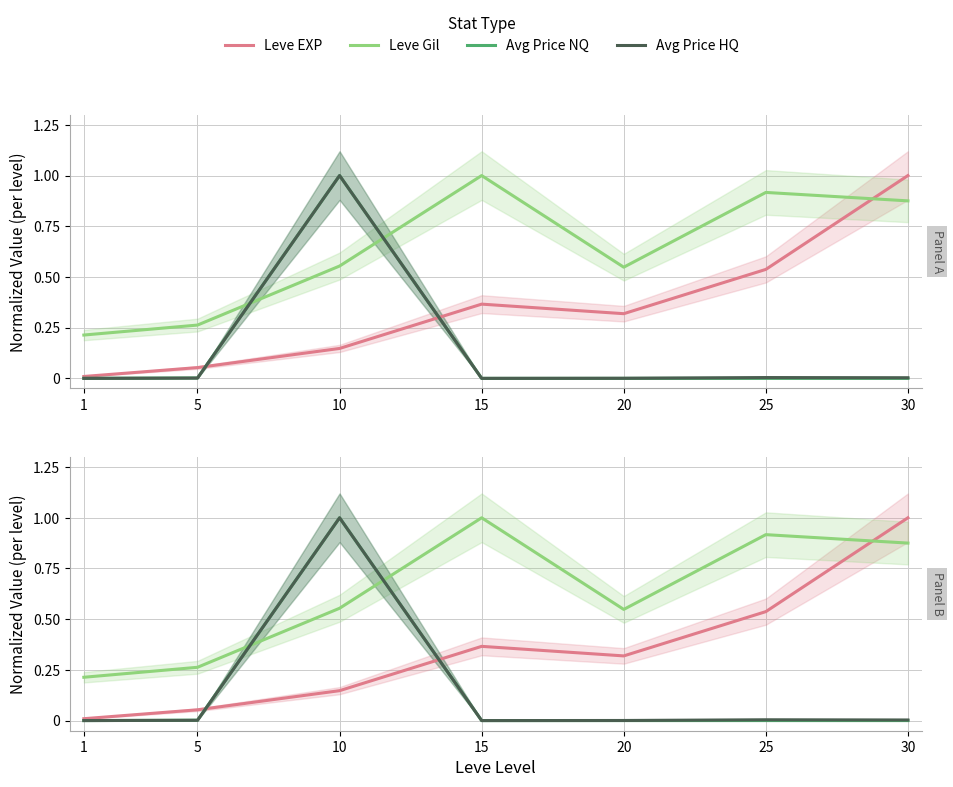

How many lines are shown in the chart?

4